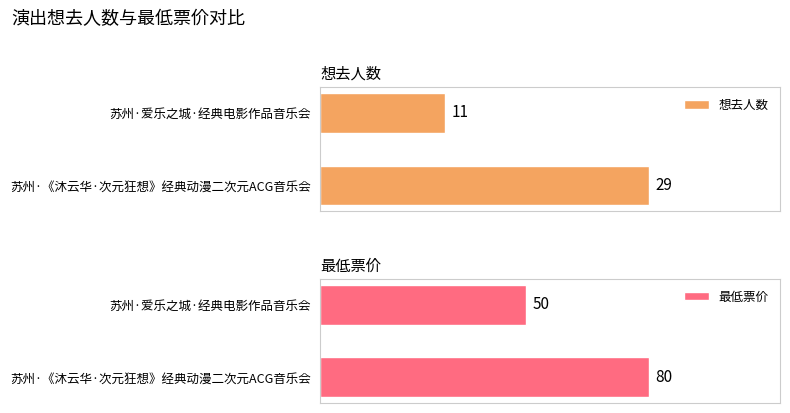

What is the sum of all 想去人数 values?

40